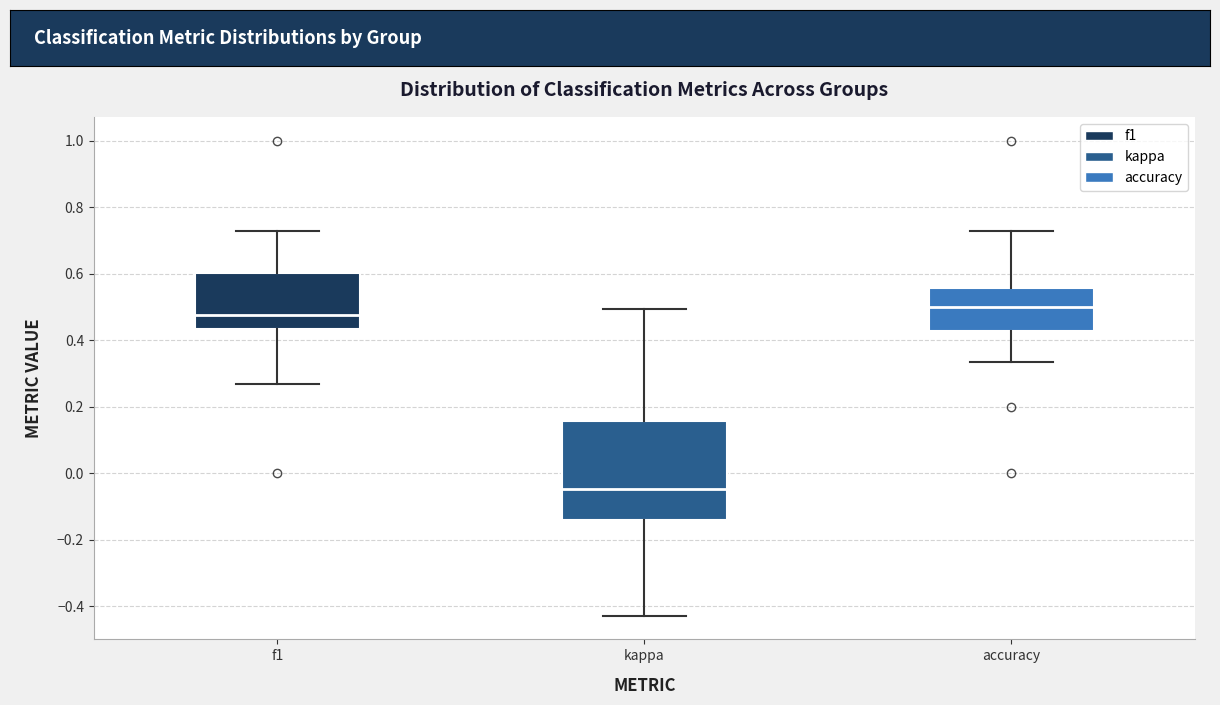

Where does the lower whisker of the box for kappa end on the y-axis? The values are not printed on the chart, so give them approximately, as read against the axis.

-0.42